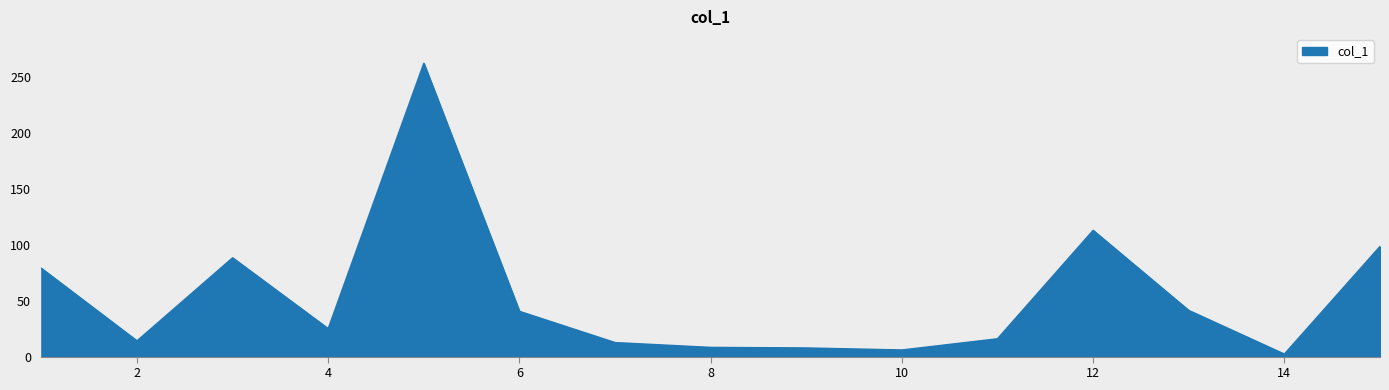

What is the difference between the maximum and minimum values?

259.7